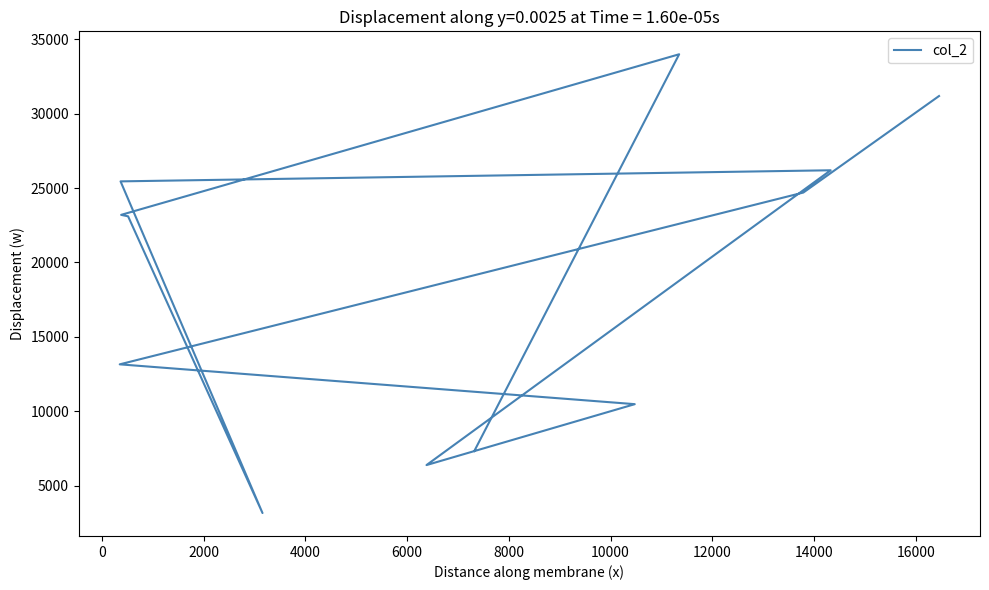

What is the sum of all values?

228306